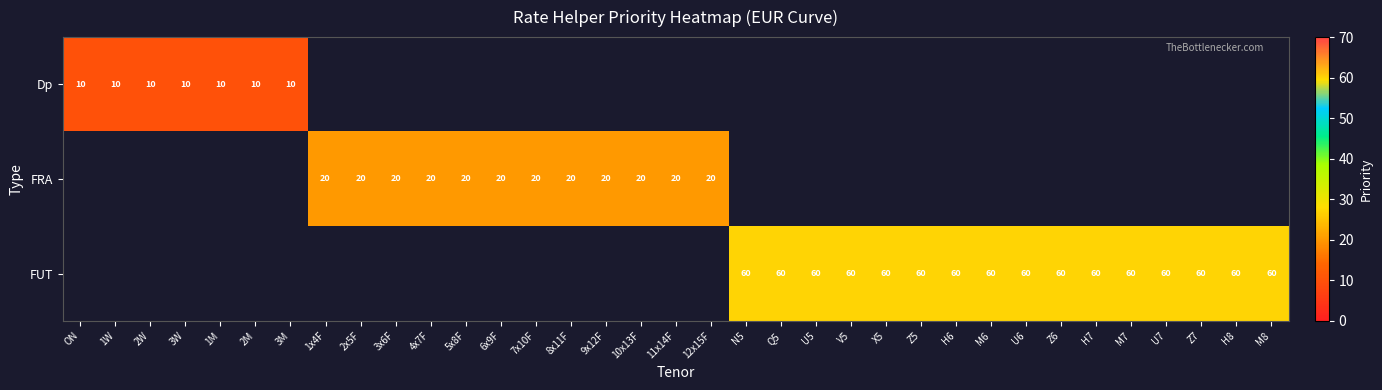

Is the value of FRA at 7x10F greater than the value of Dp at 2M?

Yes